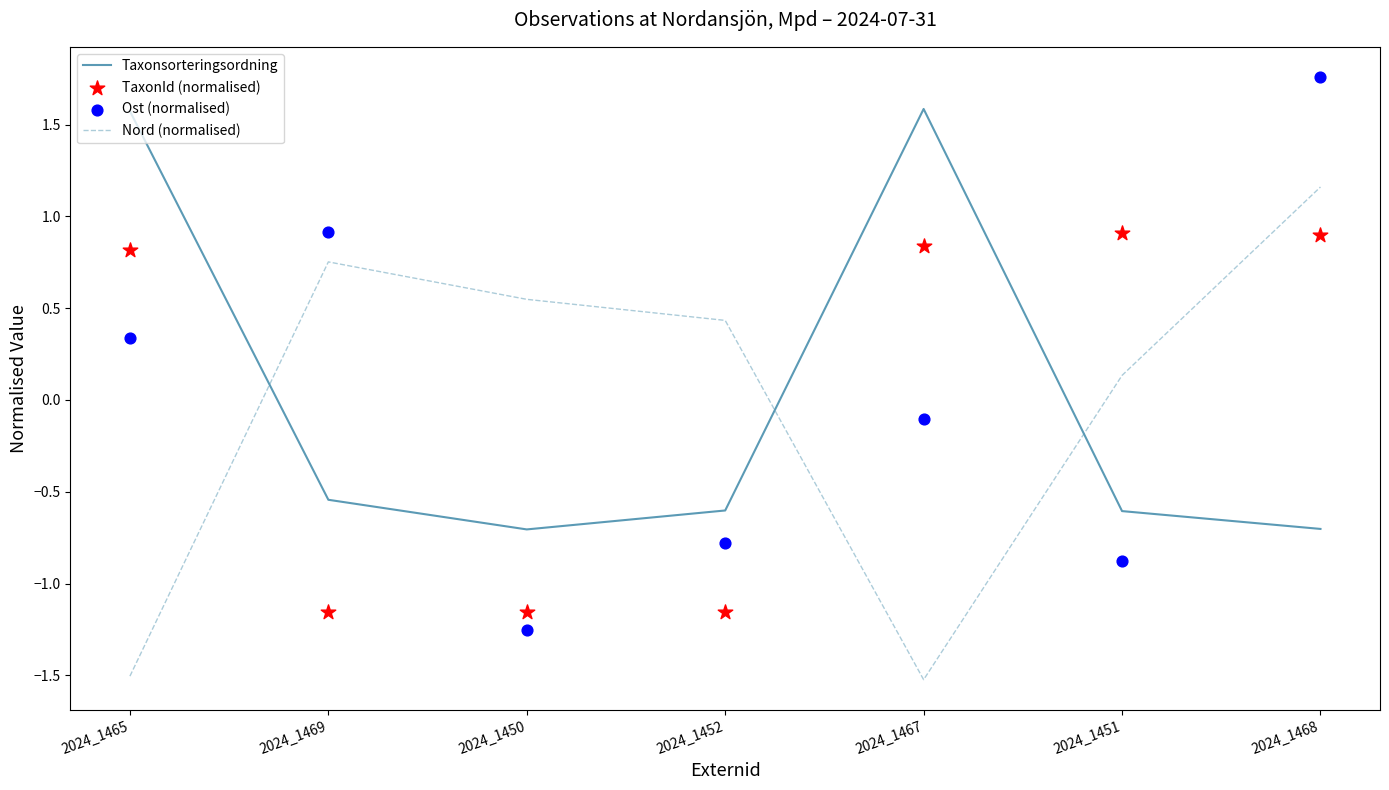

At how many categories does at least one series exceed 0?

7